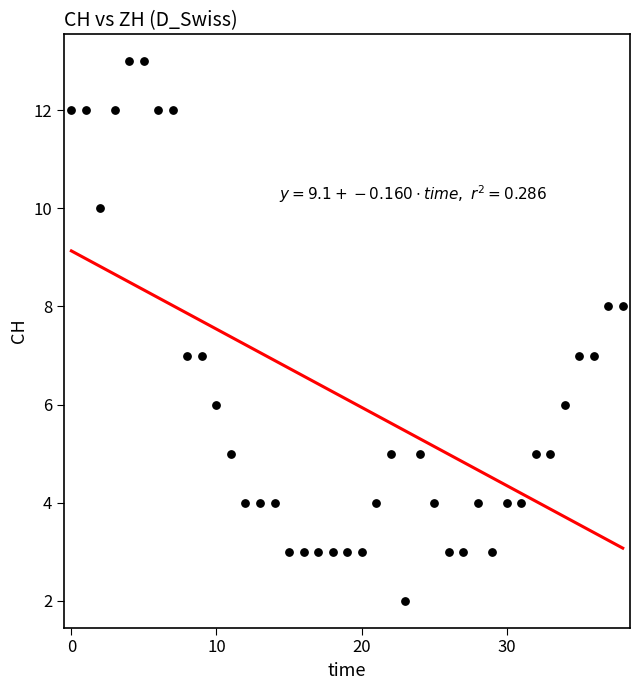

What is the range of Y values (max minus min)?

11